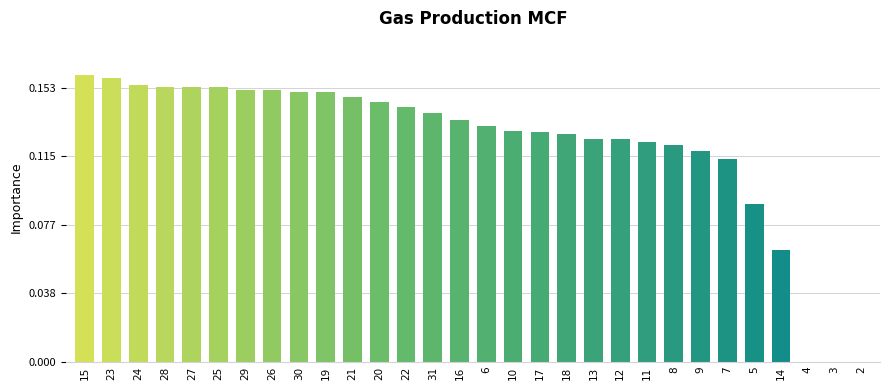

Count the number of values greater than 1761.

14